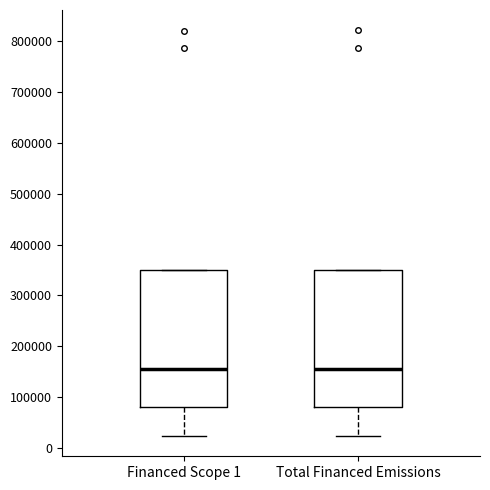

Reading left to right, read every box against the y-axis: the position of its median line, the range the box covers, and the ends of its whiskers. The values are not printed on the chart, so give them approximately, as read against the axis.

Financed Scope 1: median 150000, box 80000 to 350000, whiskers 20000 to 350000
Total Financed Emissions: median 150000, box 80000 to 350000, whiskers 20000 to 350000